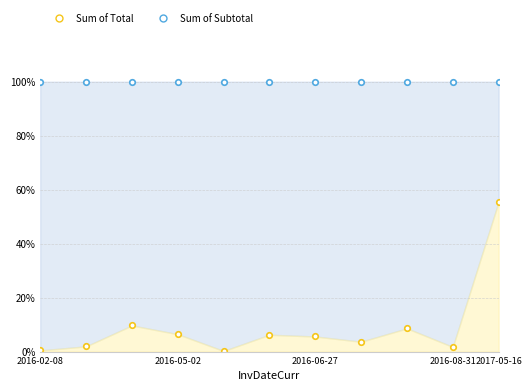

The value at 2016-06-01 is 2.3. True or false?

False